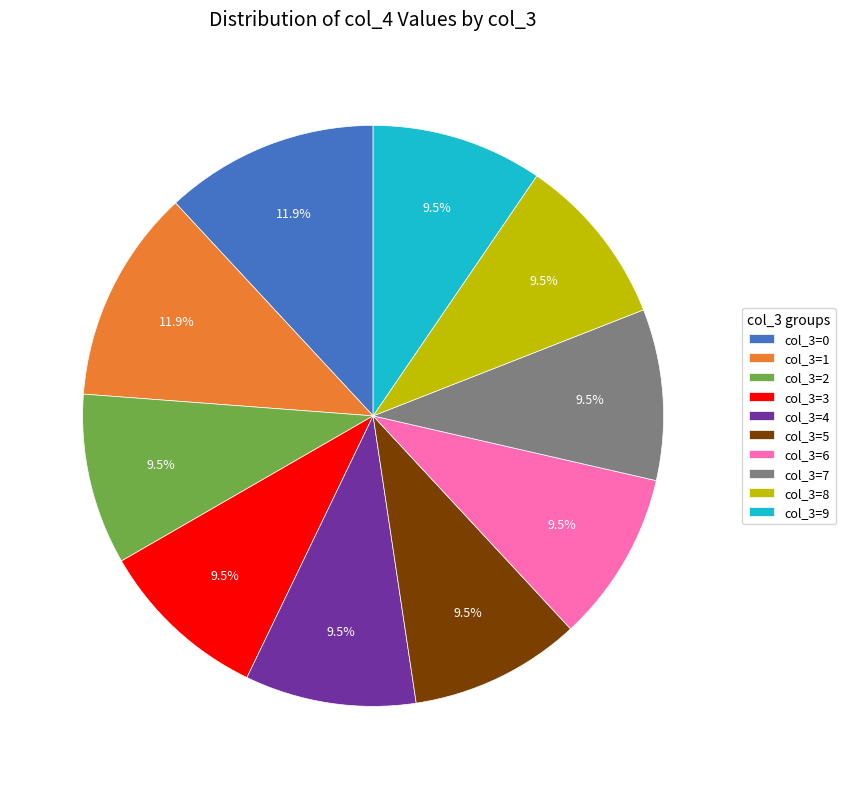

Approximately how many times larger is the value at col_3=8 compared to col_3=6?

1.0